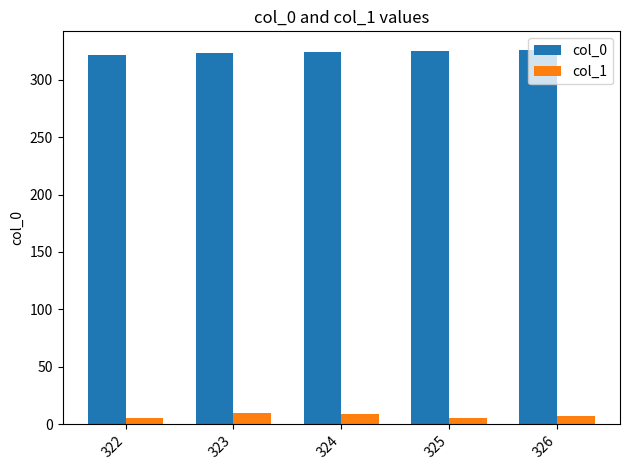

Is the value of col_1 at 325 greater than the value of col_0 at 325?

No